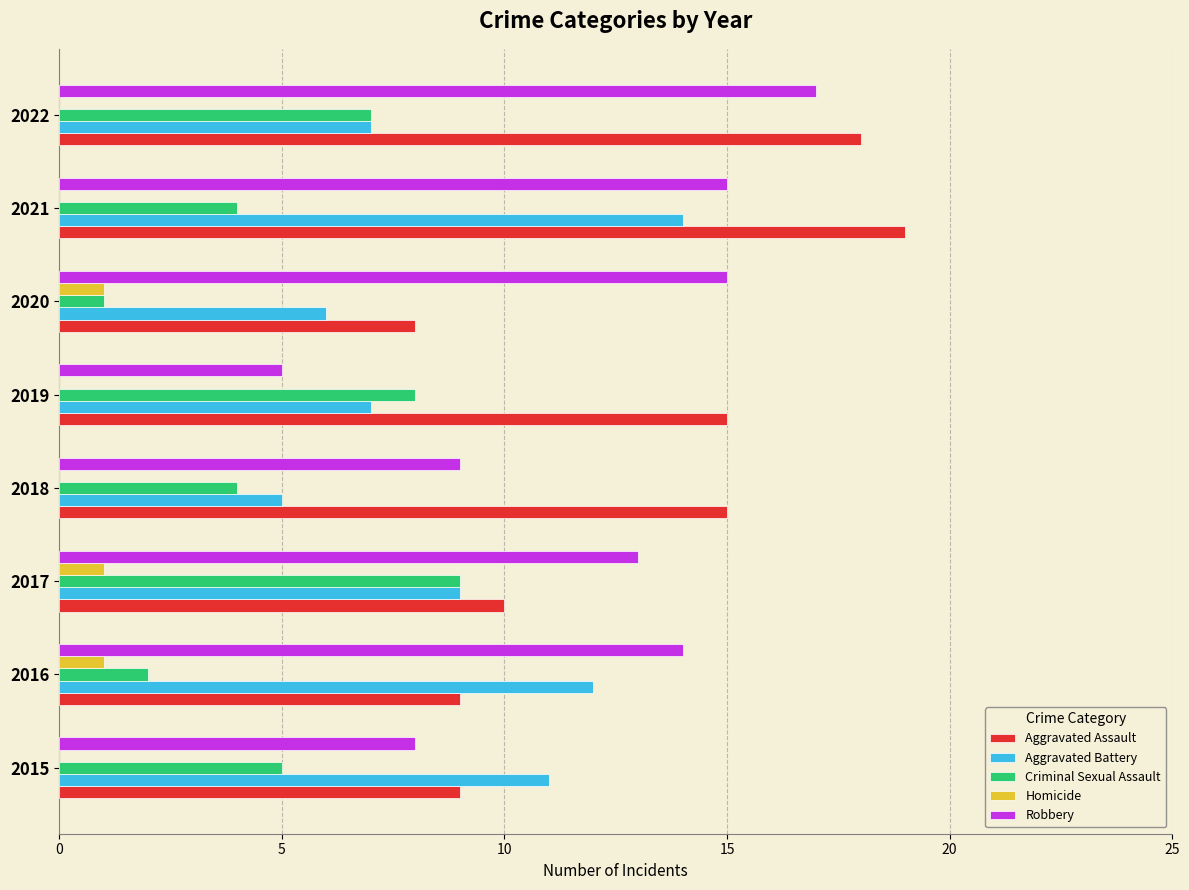

The value of Aggravated Battery at 2017 is 9. True or false?

True